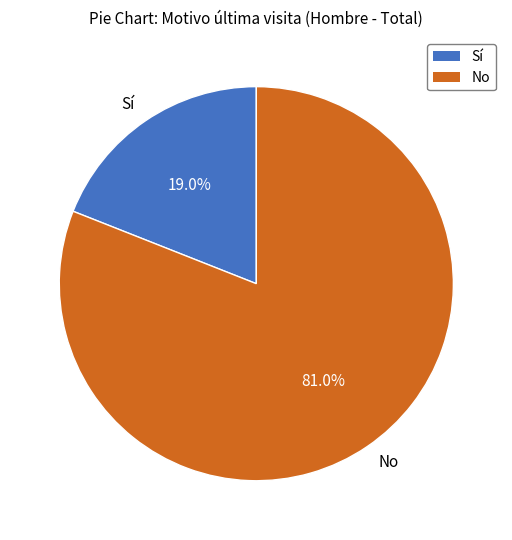

True or false: Sí accounts for 19% of the total.

True